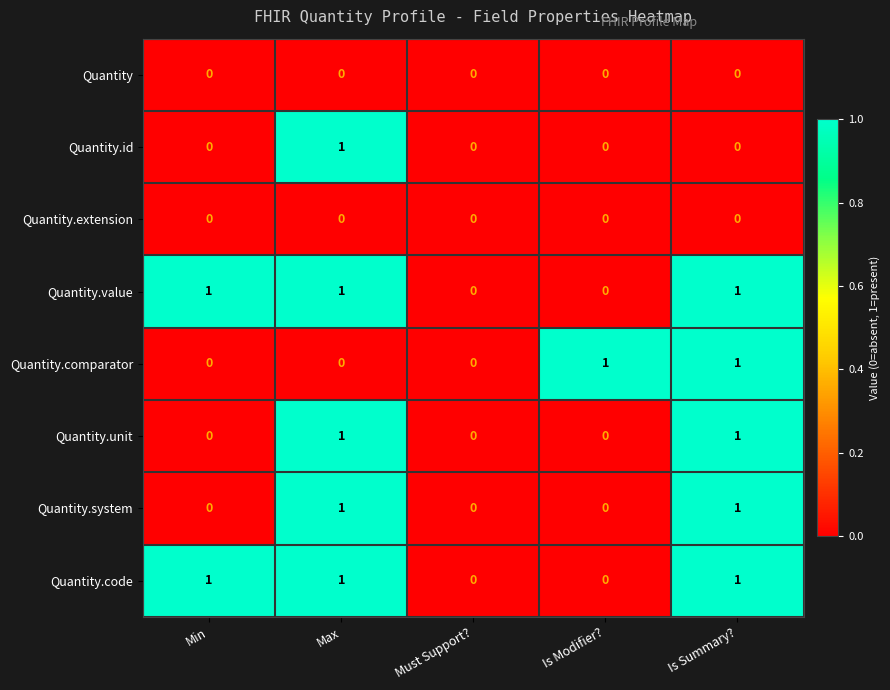

Is the value of Quantity.system at Is Summary? greater than the value of Quantity.unit at Is Modifier??

Yes